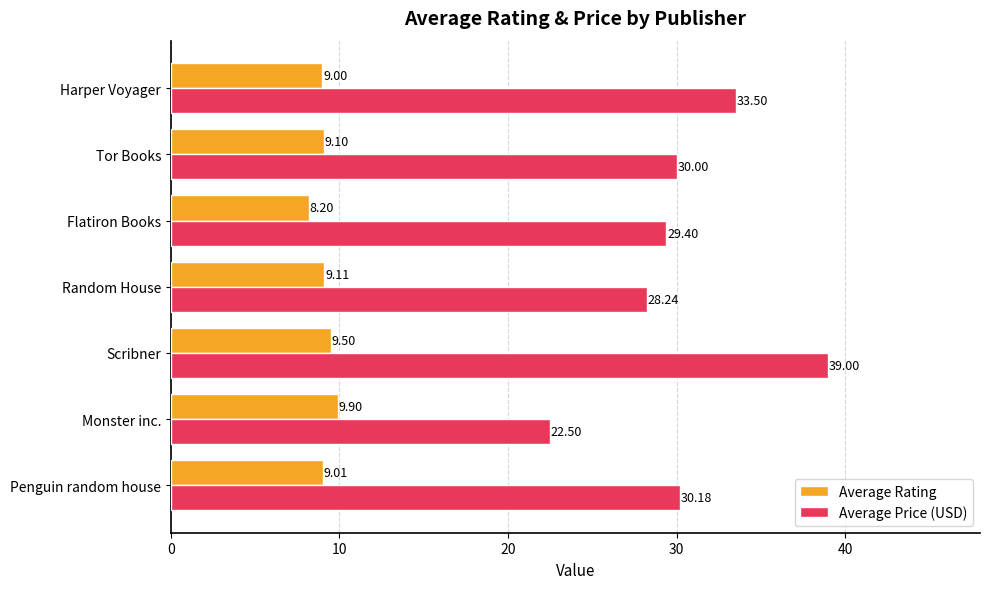

What is the highest value of the Average Rating series?

9.9